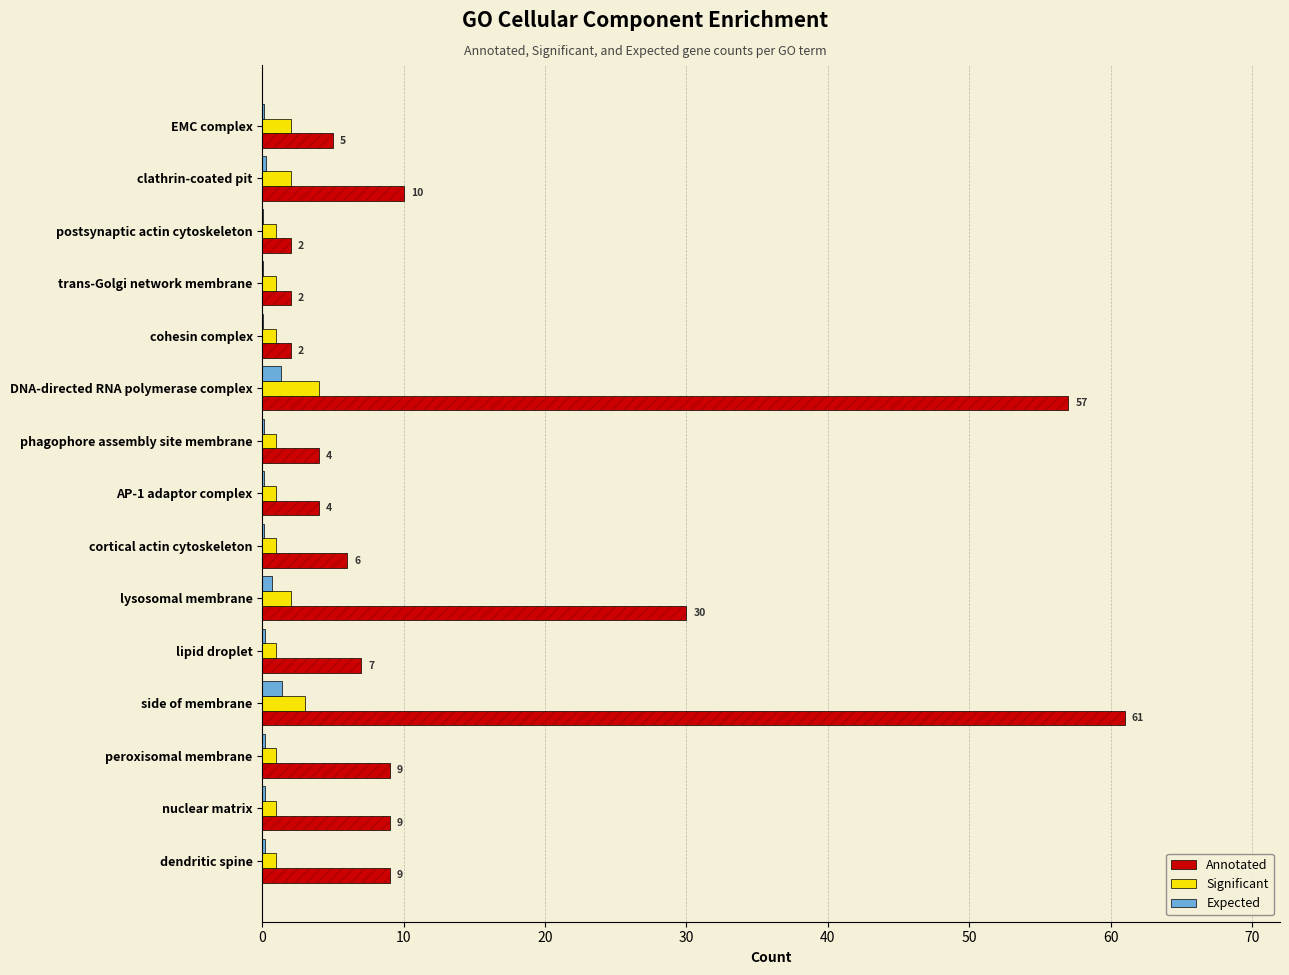

Which series has the largest total across all categories?

Annotated